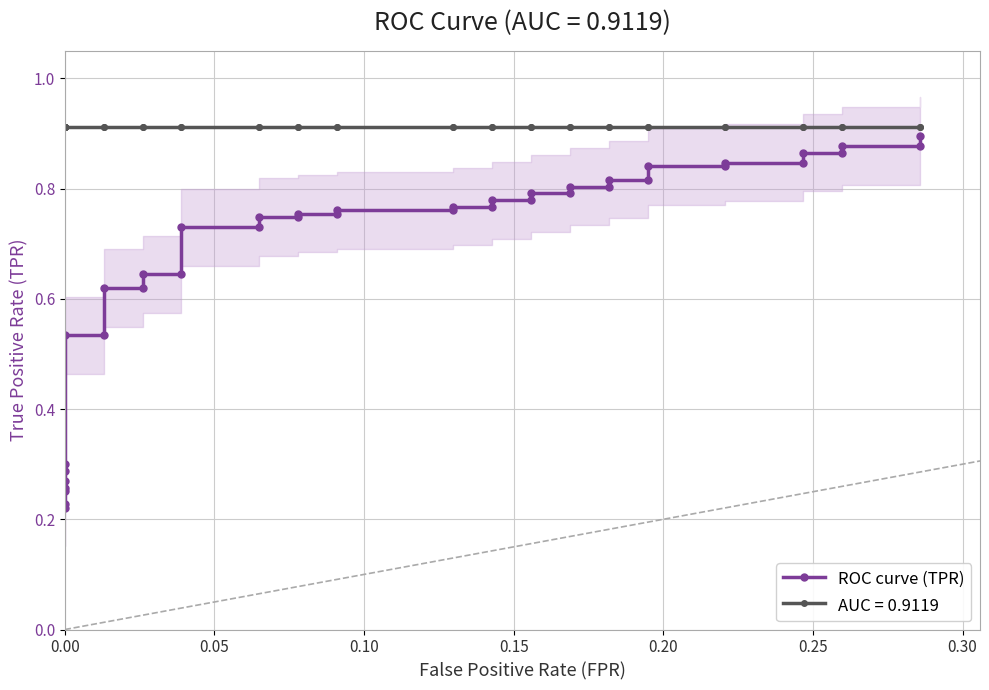

Is it true that the value at 25 is 0.5?

False